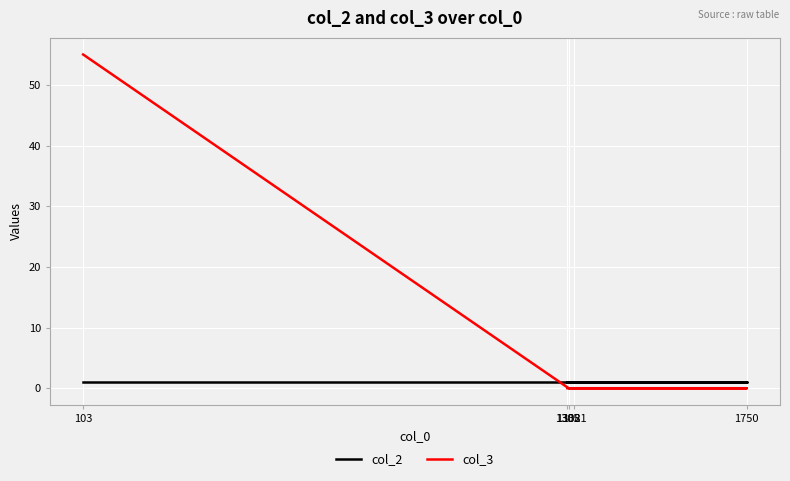

What is the label of the 3rd point from the right?

1321